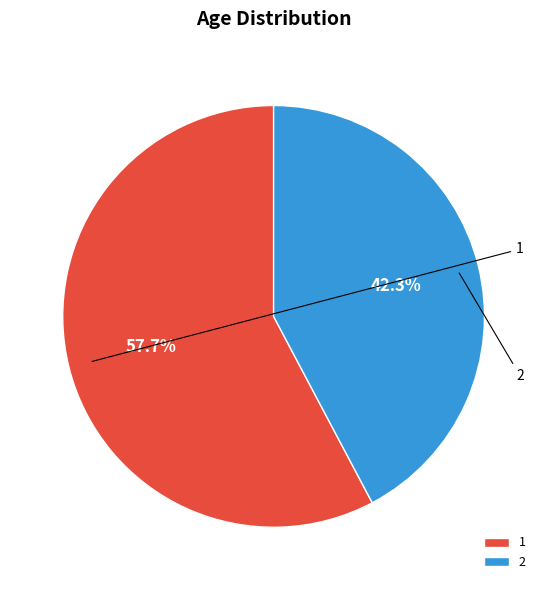

What is the change in value from 1 to 2?

-11